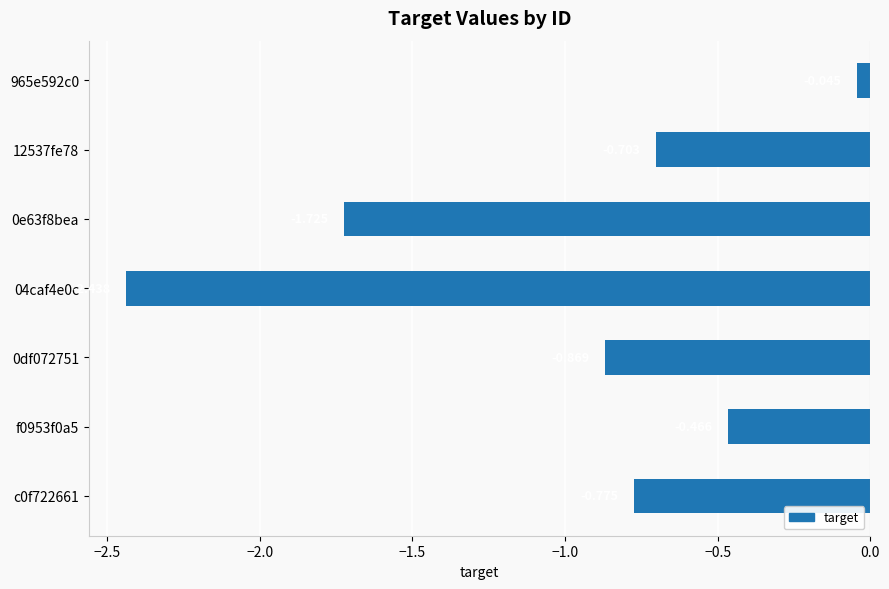

What is the difference between the maximum and minimum values?

2.4